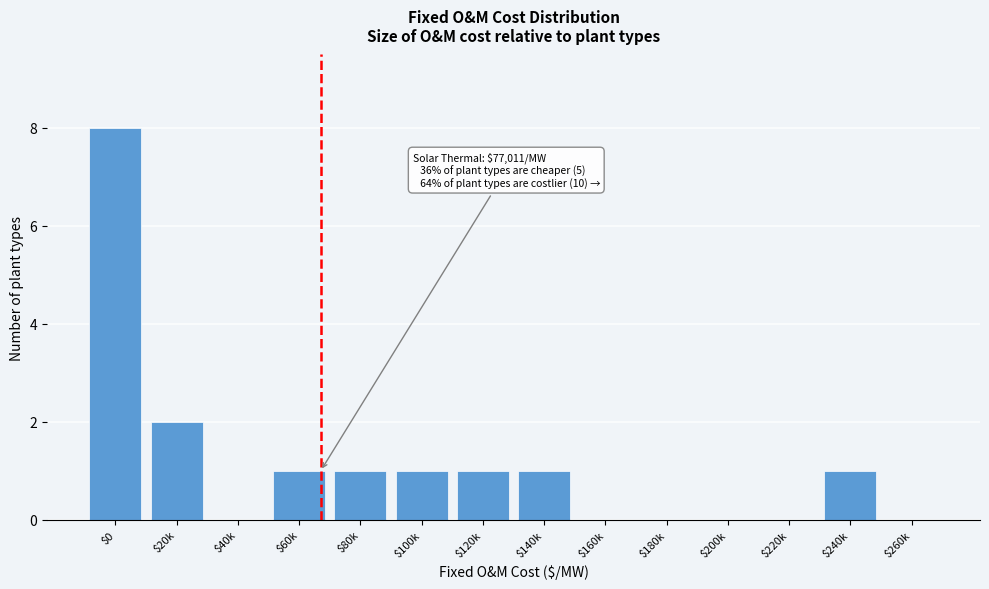

The chart shows a value of 0 at $220k. True or false?

True